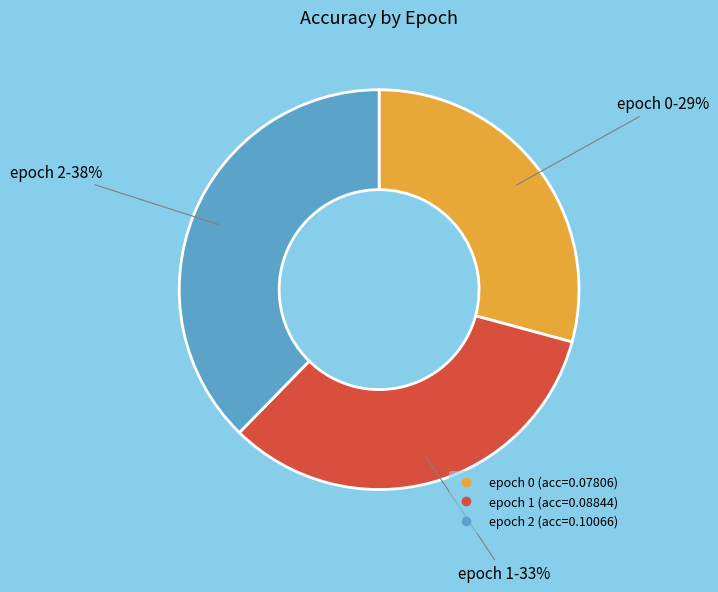

Does any single category account for the majority?

No